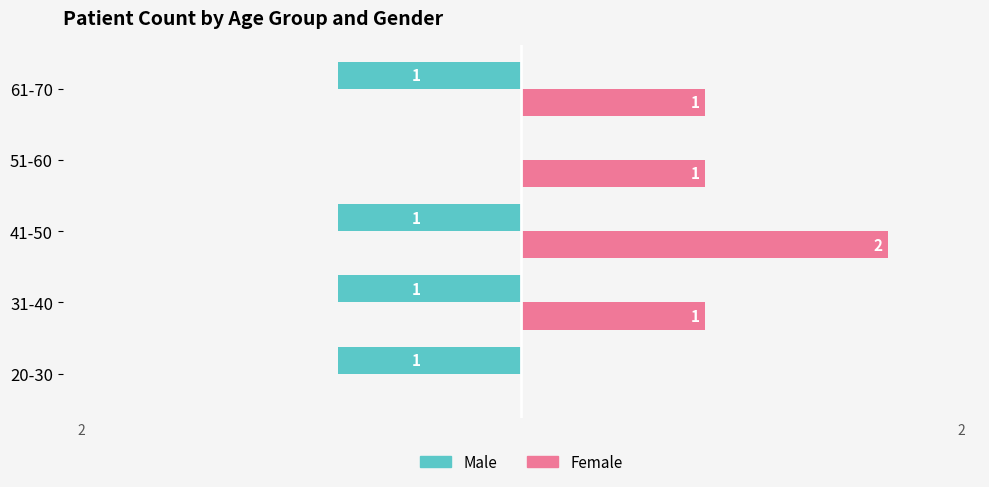

How many Female values are between 1 and 2?

4